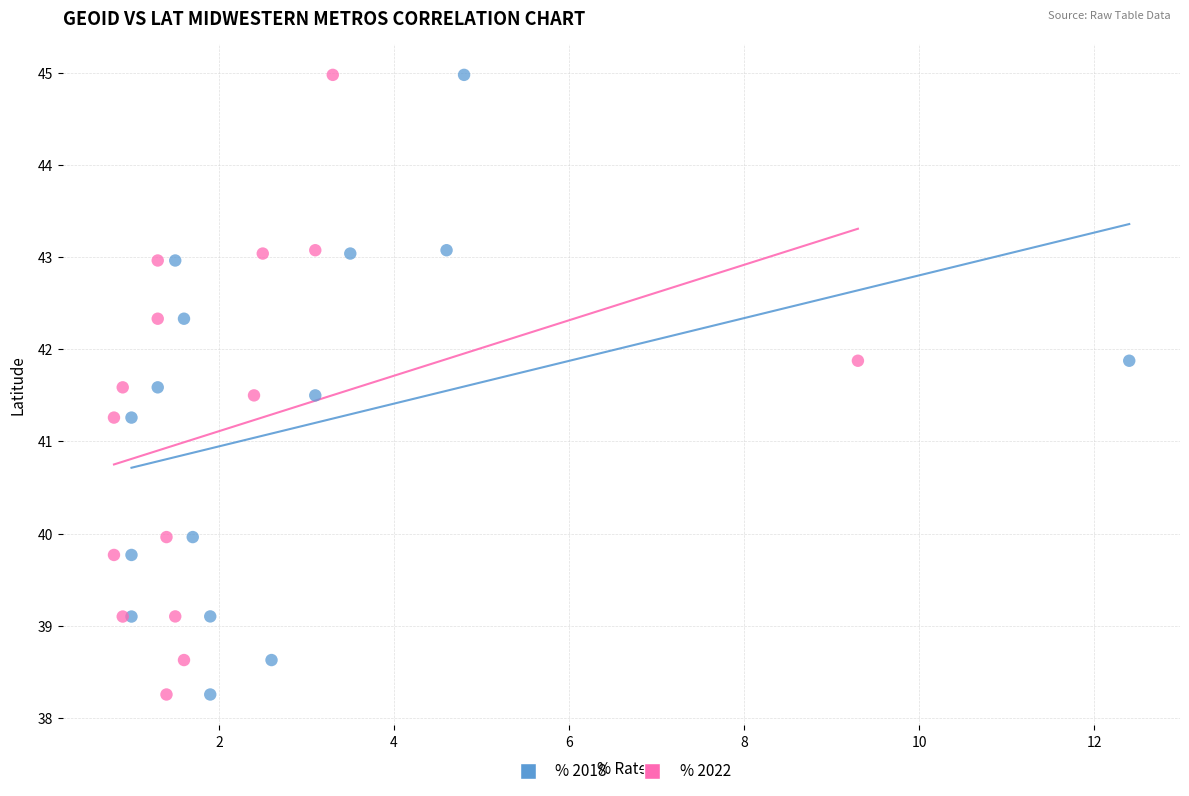

What are all the series names shown in the legend?

% 2018, % 2022